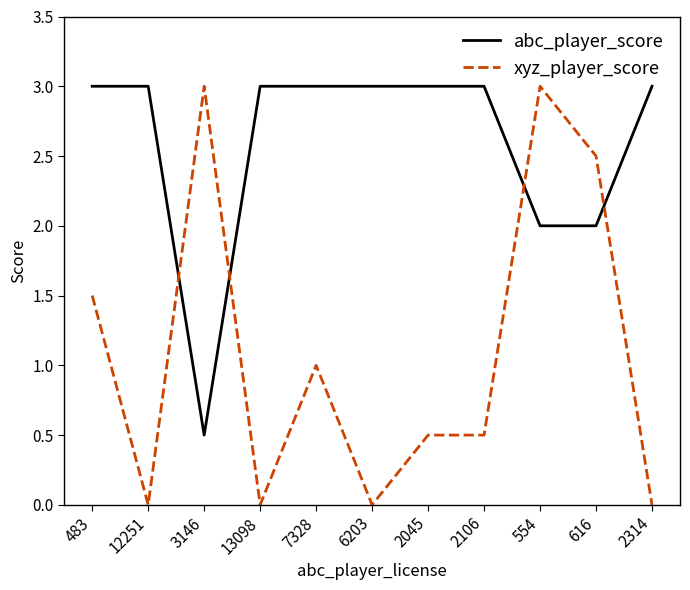

List the series in order of their overall mean, lowest first.

xyz_player_score, abc_player_score